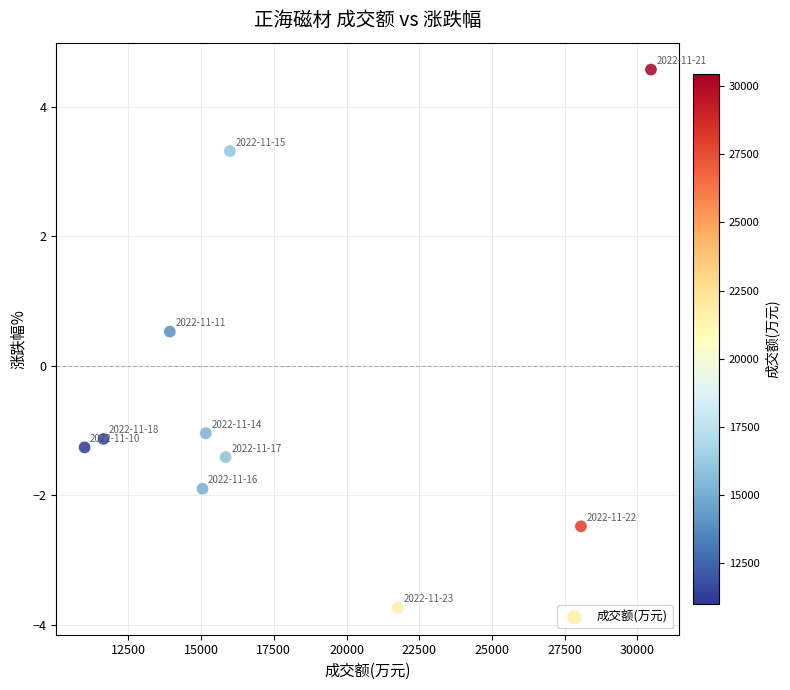

What Y value in the scatter plot is closest to 0?

0.5